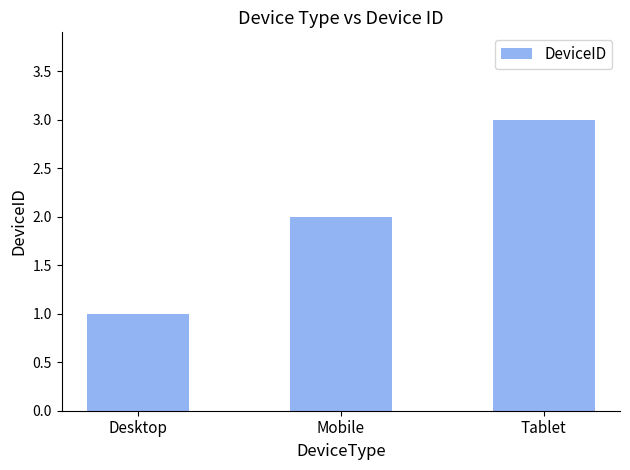

What is the smallest value displayed?

1